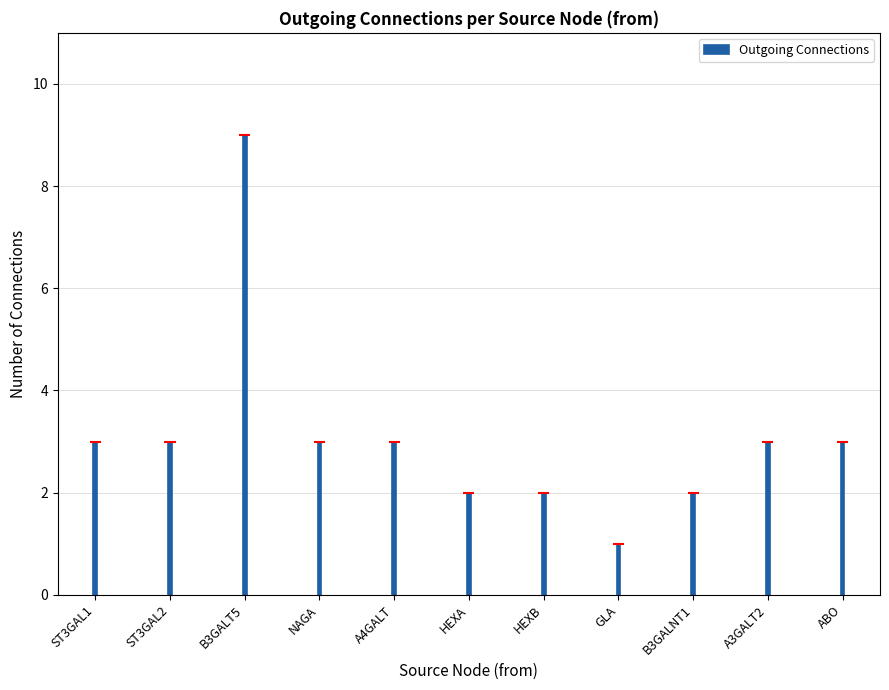

List the labels in order of value, largest first.

B3GALT5, ST3GAL1, ST3GAL2, NAGA, A4GALT, A3GALT2, ABO, HEXA, HEXB, B3GALNT1, GLA